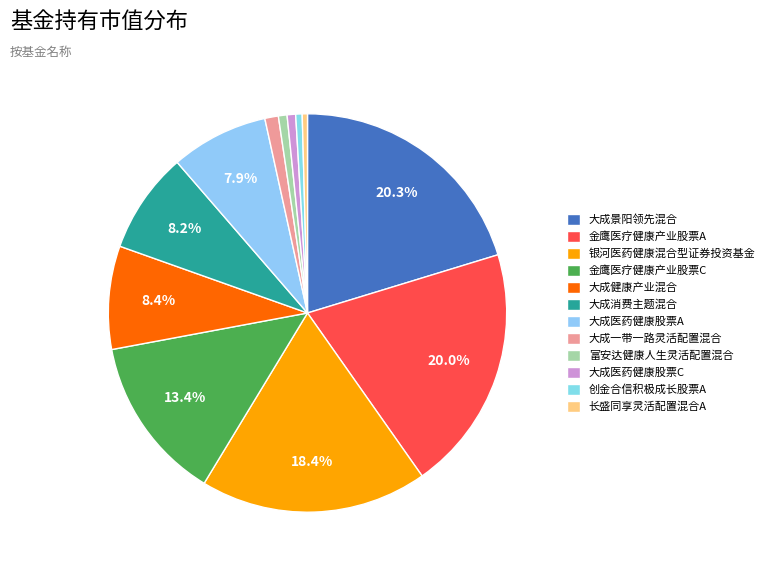

Is it true that 长盛同享灵活配置混合A is 0% of the pie?

True